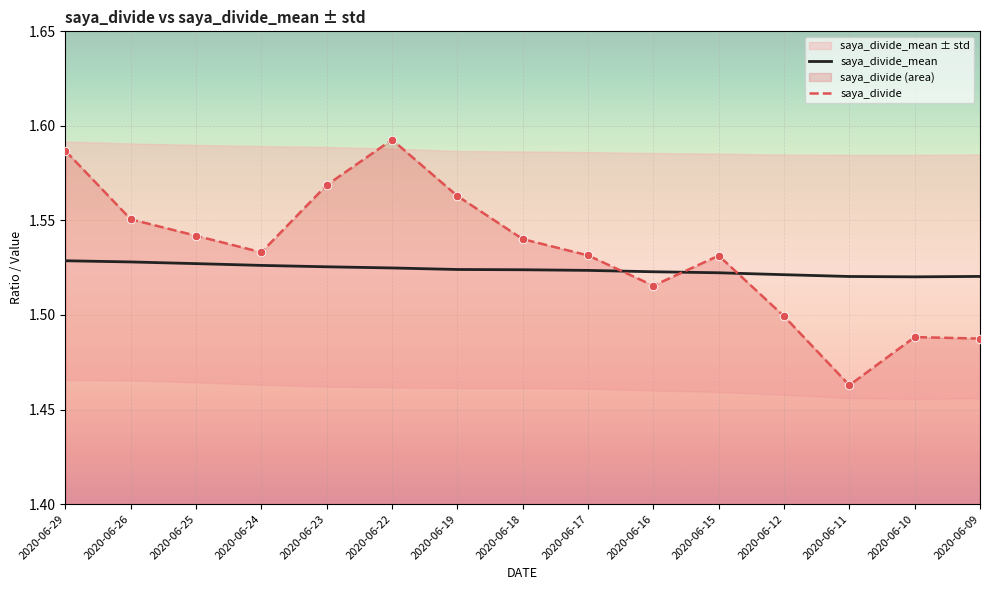

At which category is the sum across all series the highest?

2020-06-22